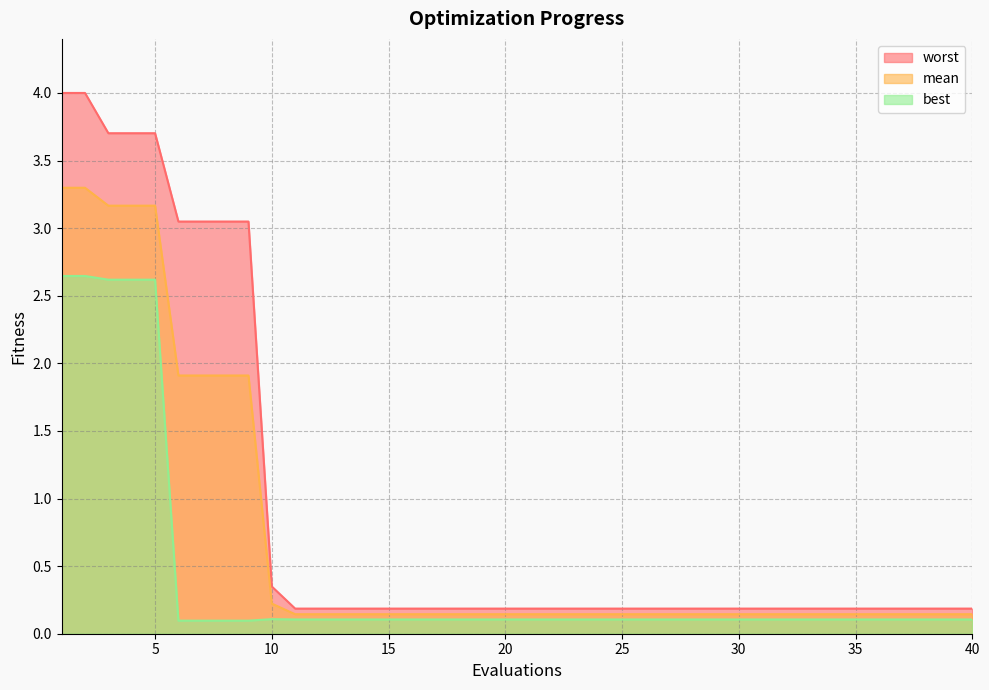

What is the difference between the maximum and minimum values in the mean series?

3.2